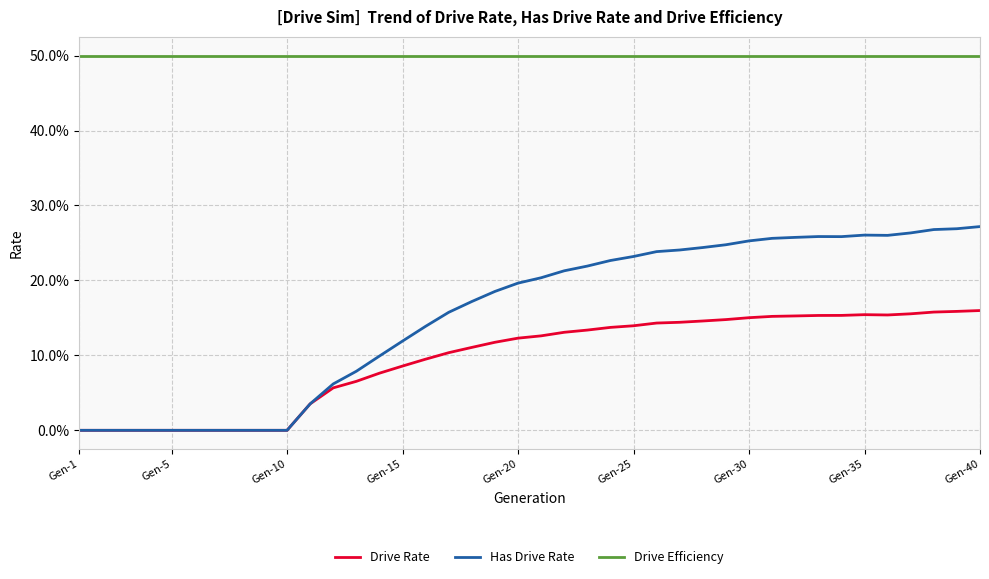

What is the maximum value shown in the chart?

50.0